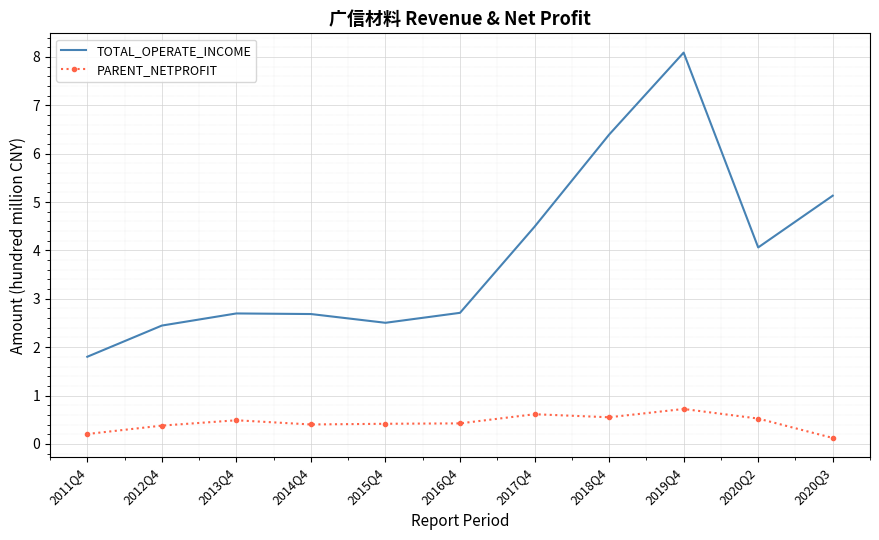

True or false: TOTAL_OPERATE_INCOME and PARENT_NETPROFIT cross at least once.

False